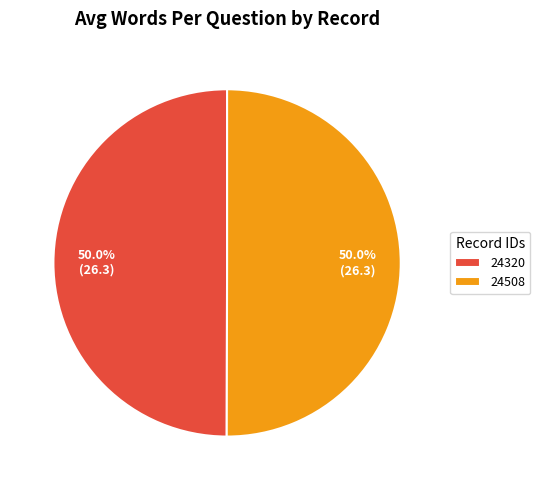

How many segments does this pie chart have?

2